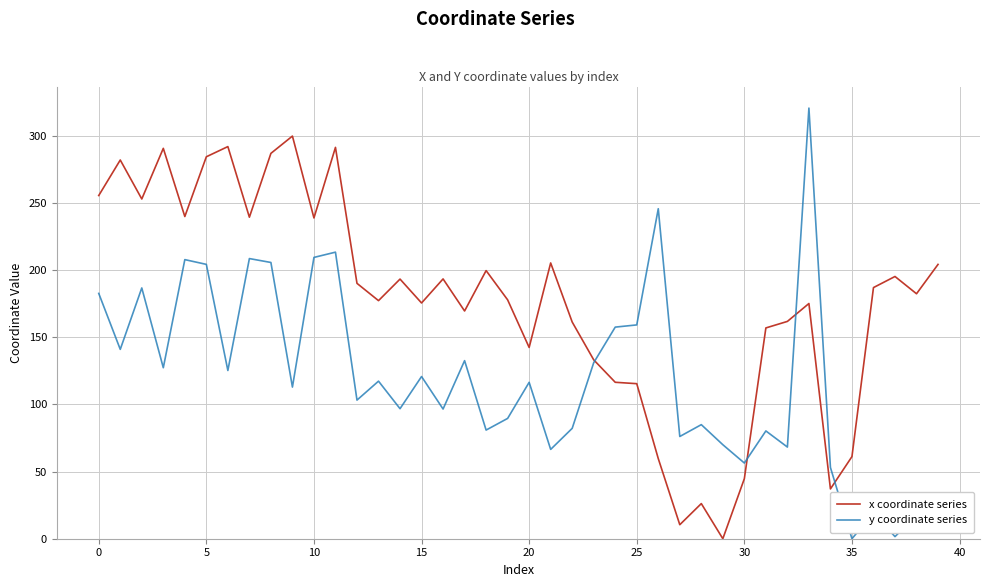

Which series has the largest total across all categories?

x coordinate series